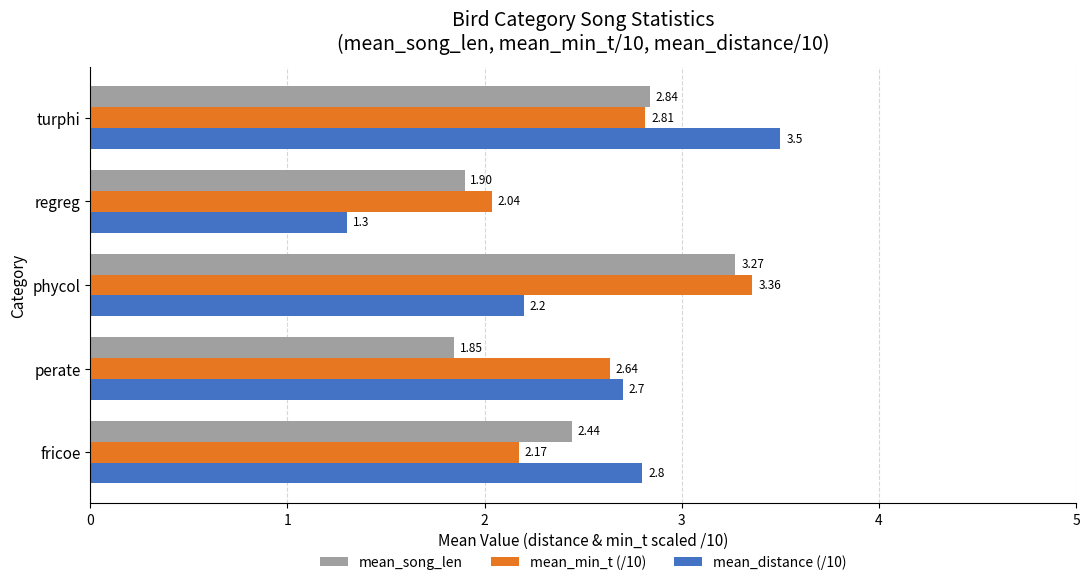

What is the spread (max minus min) of values at perate?

0.9